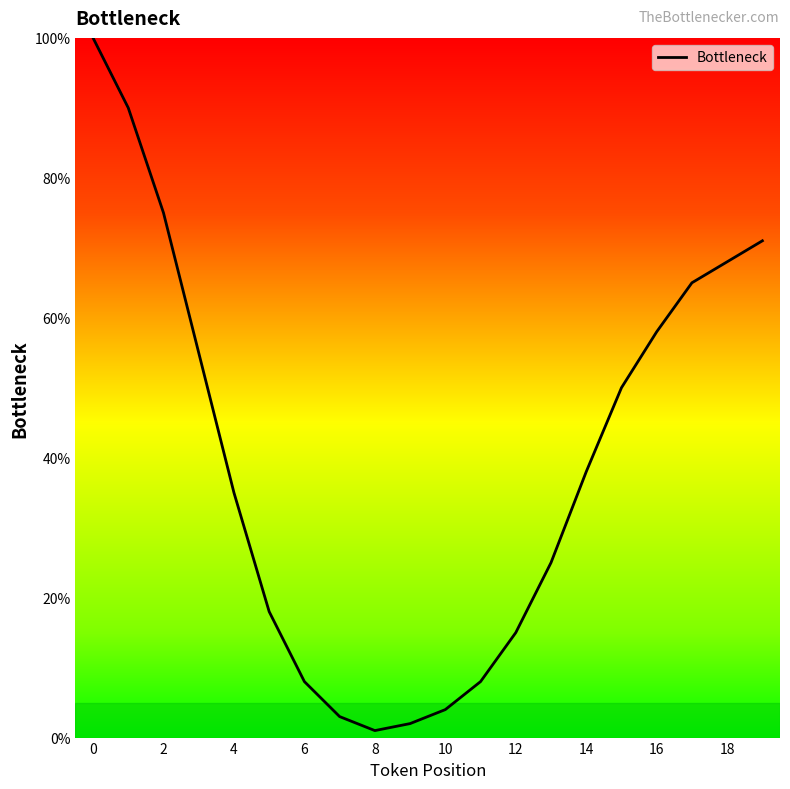

What is the difference between the maximum and minimum values?

99